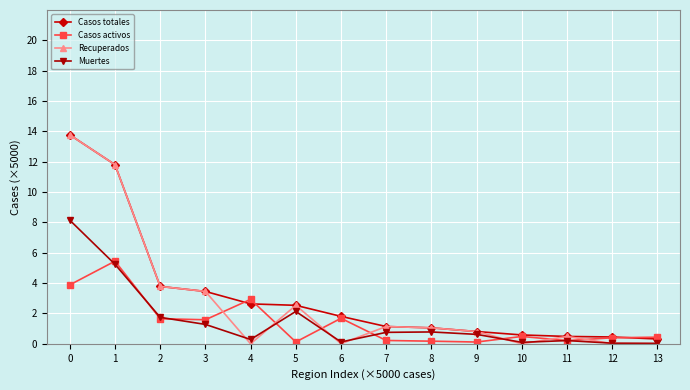

What is the highest value of the Casos totales series?

13.8